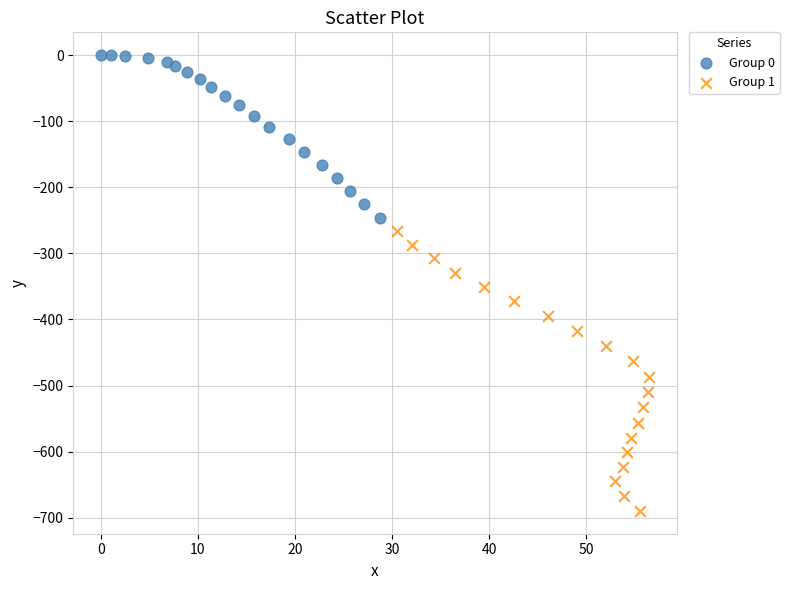

What are all the series names shown in the legend?

Group 0, Group 1